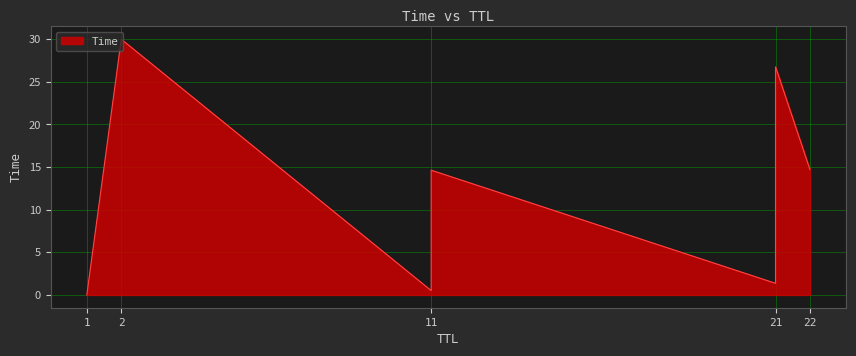

Read the value at 11.

0.5